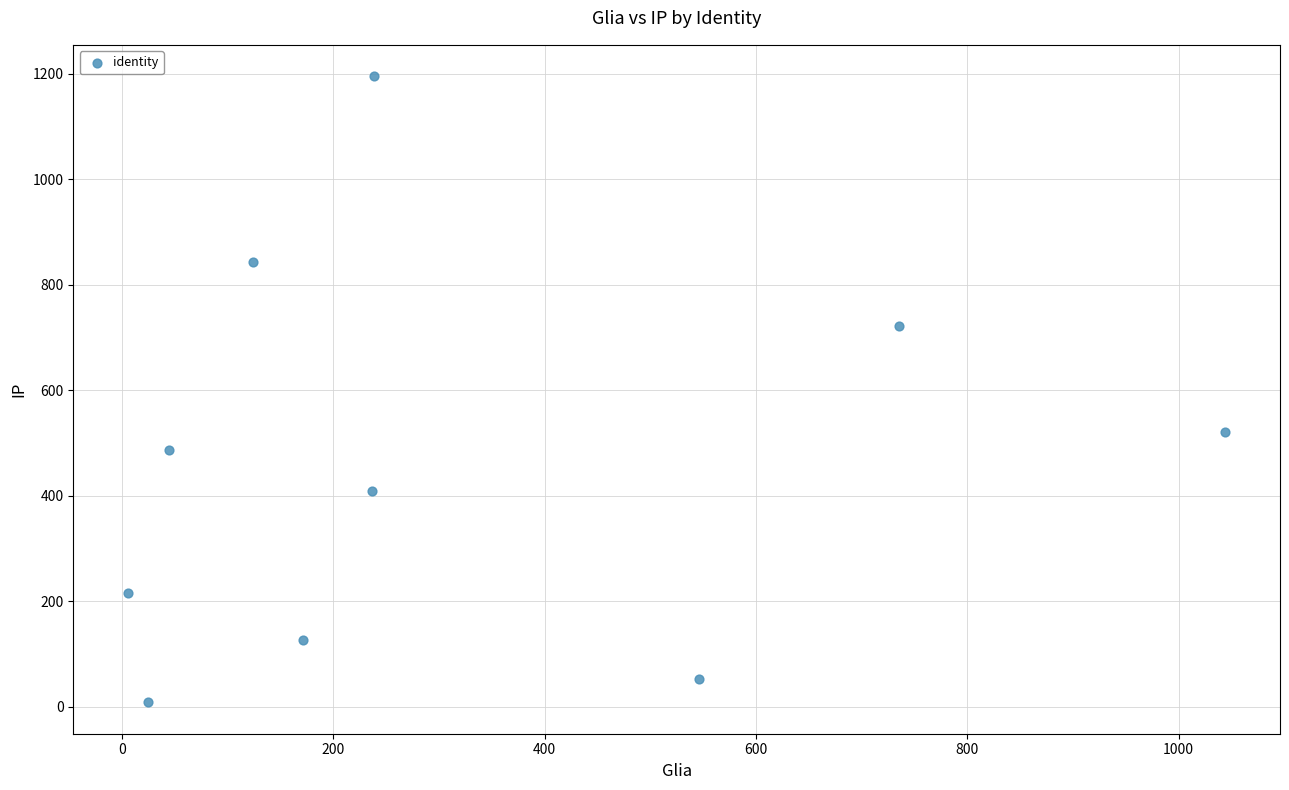

What Y value in the scatter plot is closest to 601?

521